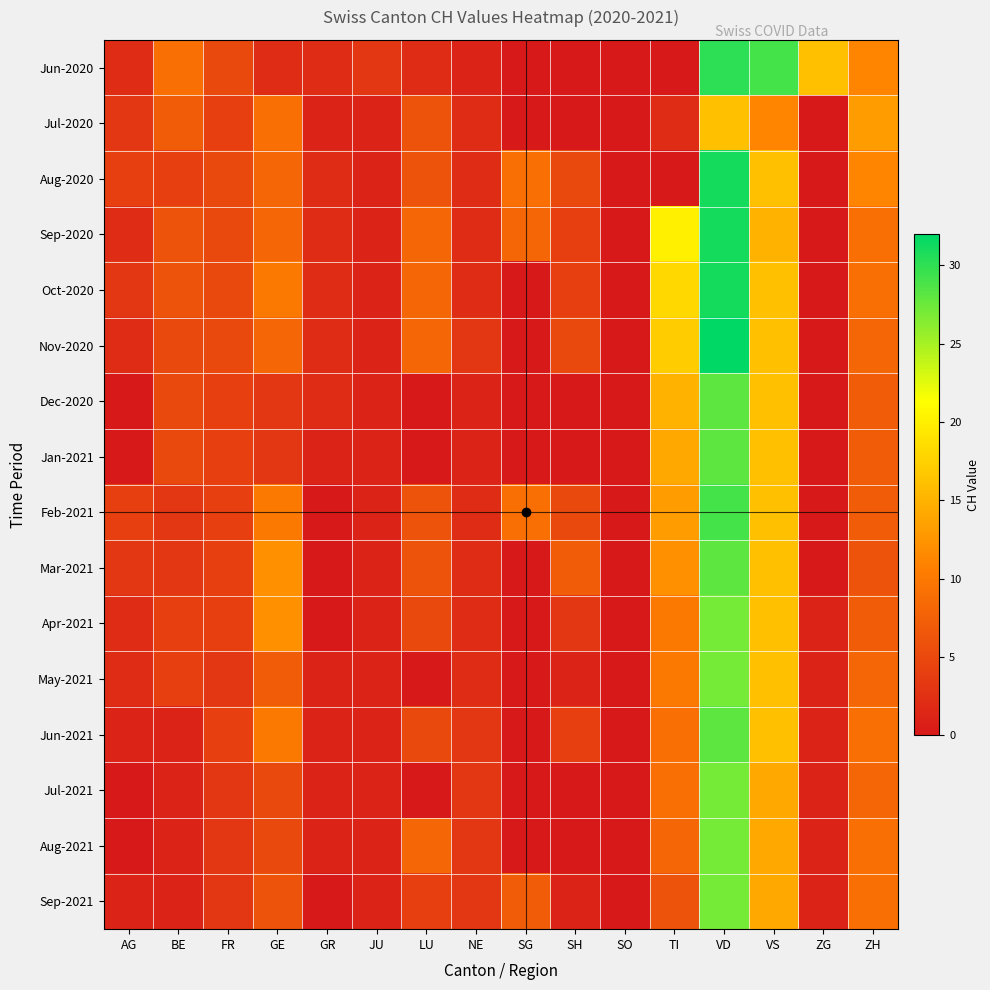

What is the spread (max minus min) of values at SH?

7